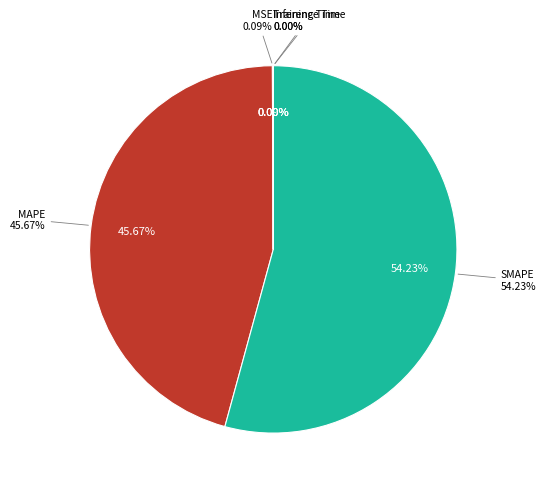

To the nearest percent, what is the difference between the largest and smallest slice percentages?

54%